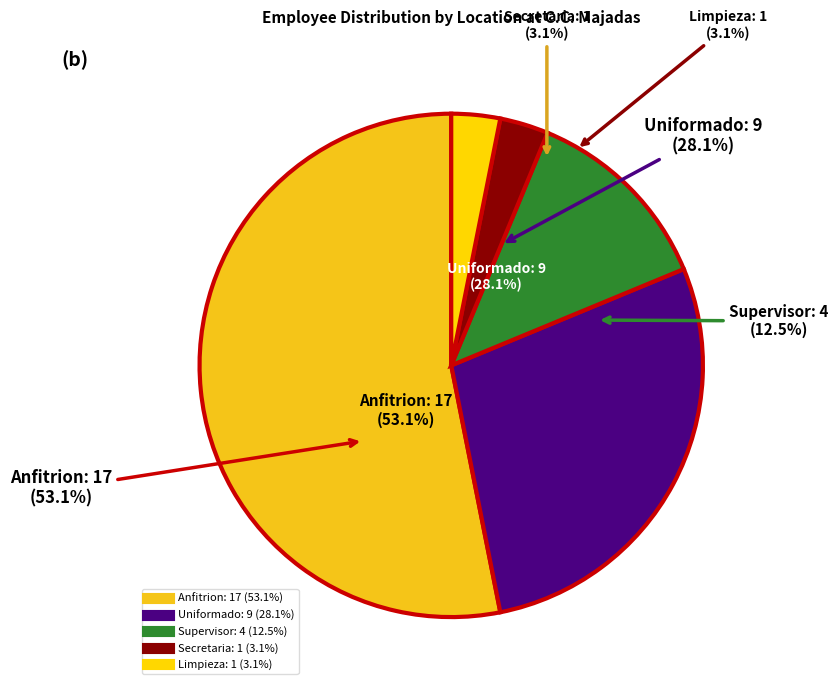

Does any single category account for the majority?

Yes